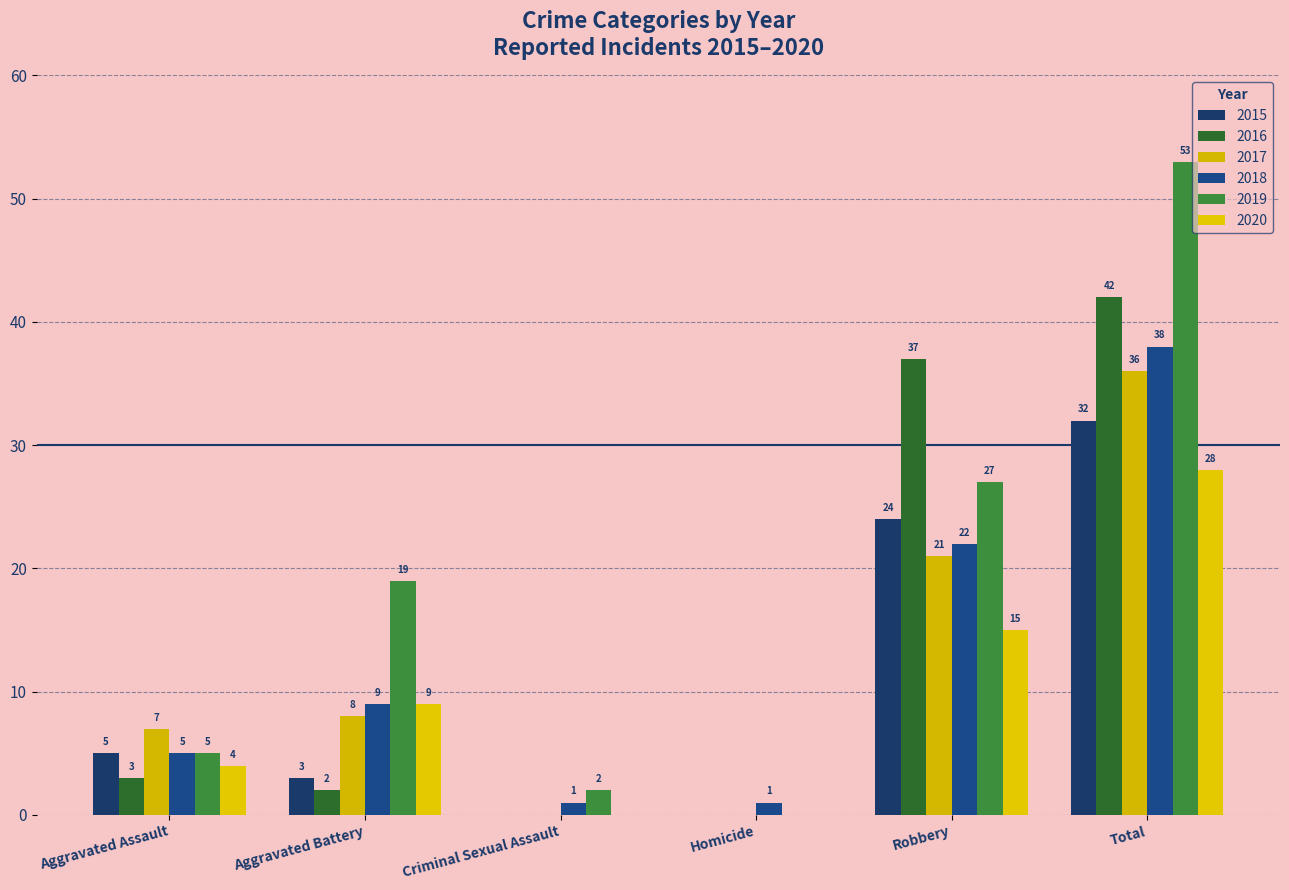

What is the difference between the maximum and second lowest values in the 2019 series?

51